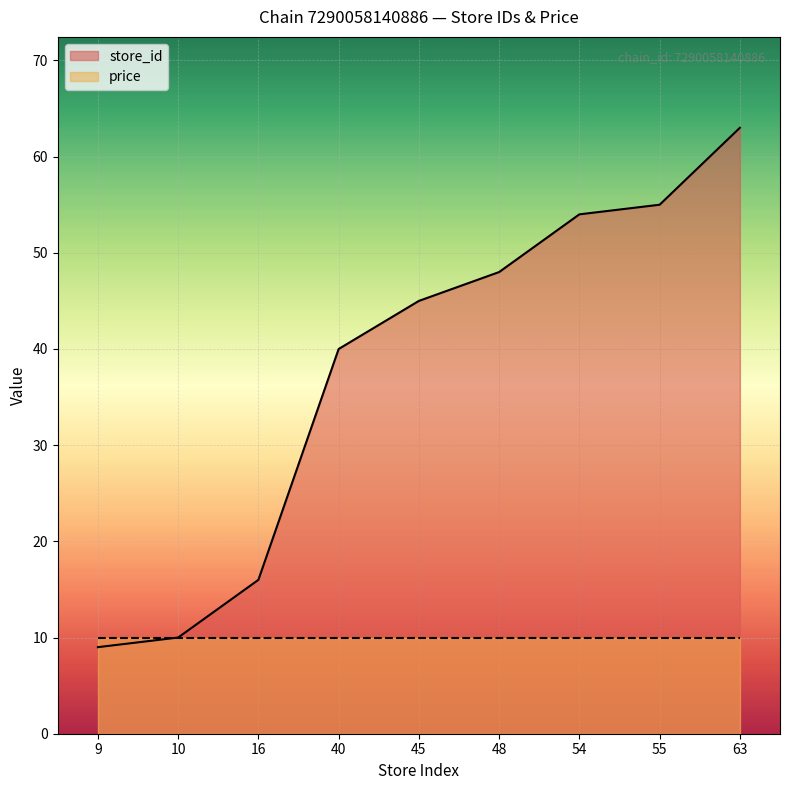

Count the number of data series in this chart.

2